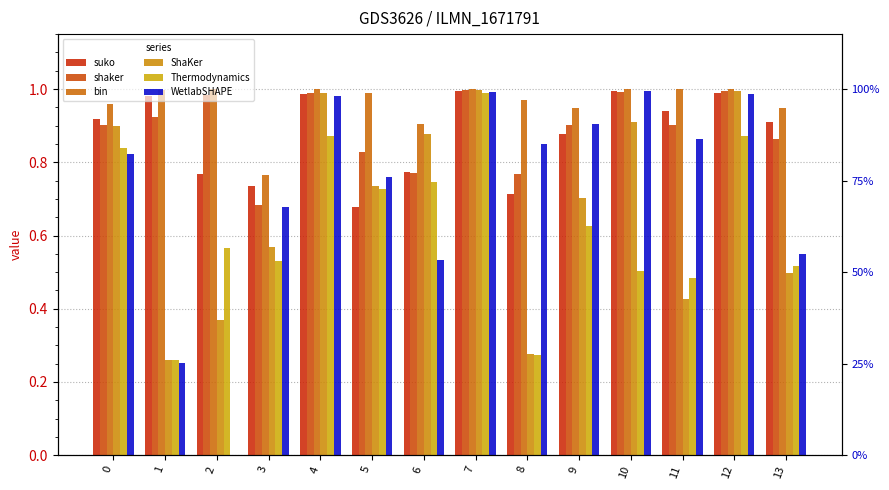

Reading left to right, list all the values displayed in this chart.

suko: 0=0.9	1=1.0	2=0.8	3=0.7	4=1.0	5=0.7	6=0.8	7=1.0	8=0.7	9=0.9	10=1.0	11=0.9	12=1.0	13=0.9
shaker: 0=0.9	1=0.9	2=1.0	3=0.7	4=1.0	5=0.8	6=0.8	7=1.0	8=0.8	9=0.9	10=1.0	11=0.9	12=1.0	13=0.9
bin: 0=1.0	1=1.0	2=1.0	3=0.8	4=1.0	5=1.0	6=0.9	7=1.0	8=1.0	9=0.9	10=1.0	11=1.0	12=1.0	13=0.9
ShaKer: 0=0.9	1=0.3	2=0.4	3=0.6	4=1.0	5=0.7	6=0.9	7=1.0	8=0.3	9=0.7	10=0.9	11=0.4	12=1.0	13=0.5
Thermodynamics: 0=0.8	1=0.3	2=0.6	3=0.5	4=0.9	5=0.7	6=0.7	7=1.0	8=0.3	9=0.6	10=0.5	11=0.5	12=0.9	13=0.5
WetlabSHAPE: 0=0.8	1=0.3	2=0.0	3=0.7	4=1.0	5=0.8	6=0.5	7=1.0	8=0.8	9=0.9	10=1.0	11=0.9	12=1.0	13=0.6